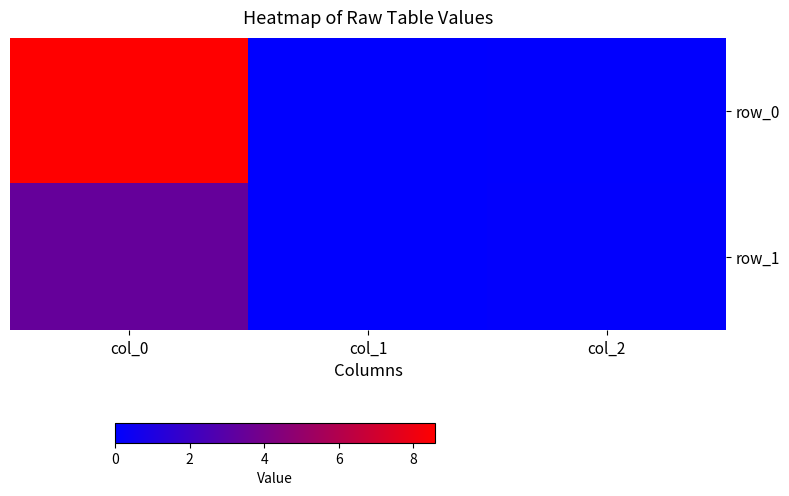

At which category is the sum across all series the highest?

col_0